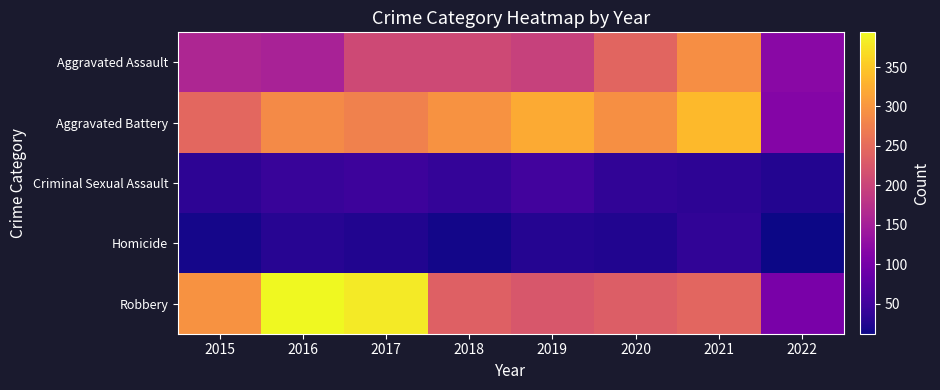

Reading left to right, what are all the values shown in this chart?

Aggravated Assault: 2015=160	2016=154	2017=207	2018=206	2019=197	2020=242	2021=292	2022=120
Aggravated Battery: 2015=246	2016=288	2017=277	2018=297	2019=321	2020=294	2021=336	2022=114
Criminal Sexual Assault: 2015=34	2016=43	2017=47	2018=40	2019=51	2020=36	2021=33	2022=26
Homicide: 2015=17	2016=29	2017=24	2018=15	2019=27	2020=24	2021=37	2022=12
Robbery: 2015=297	2016=394	2017=381	2018=237	2019=224	2020=233	2021=244	2022=104